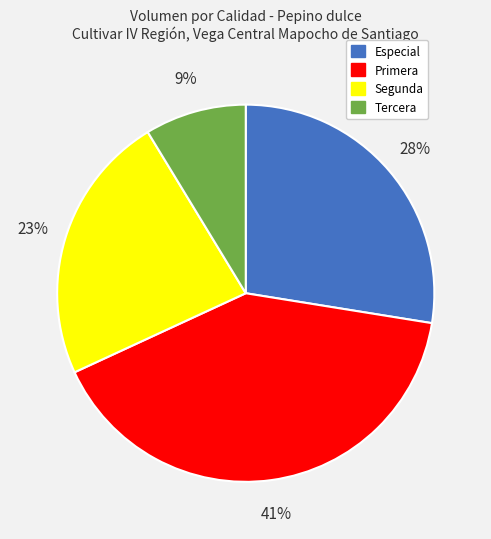

Is there any slice that represents more than half of the pie?

No